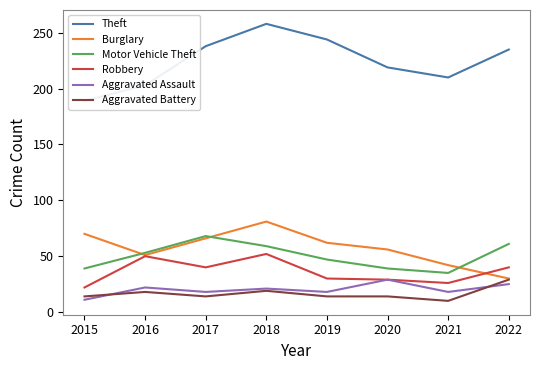

What are all the series names shown in the legend?

Theft, Burglary, Motor Vehicle Theft, Robbery, Aggravated Assault, Aggravated Battery